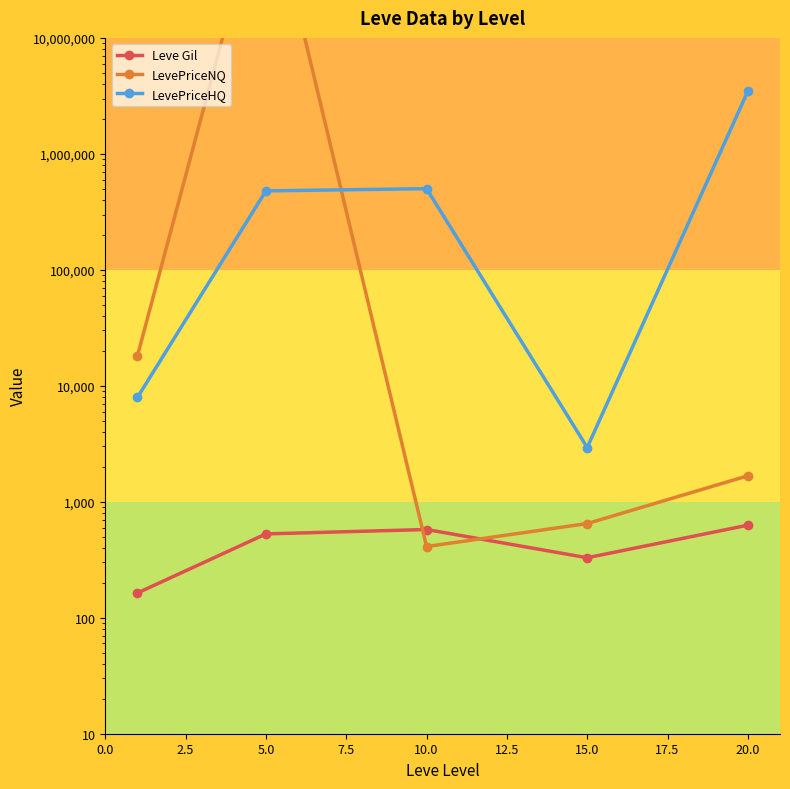

What is the value of the LevePriceHQ point at the 4th from the left?

2936.1